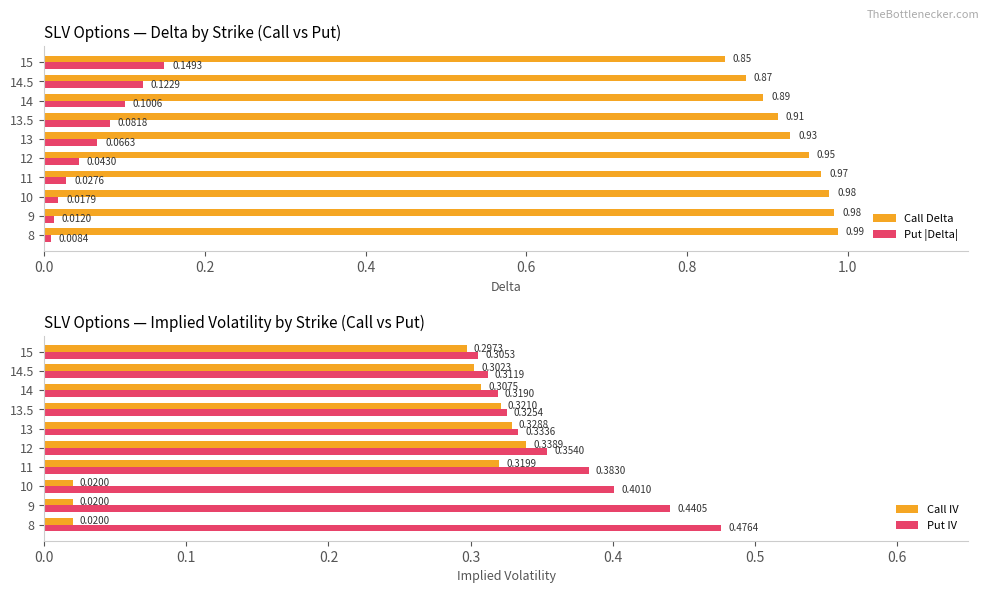

How many series are shown in this chart?

4